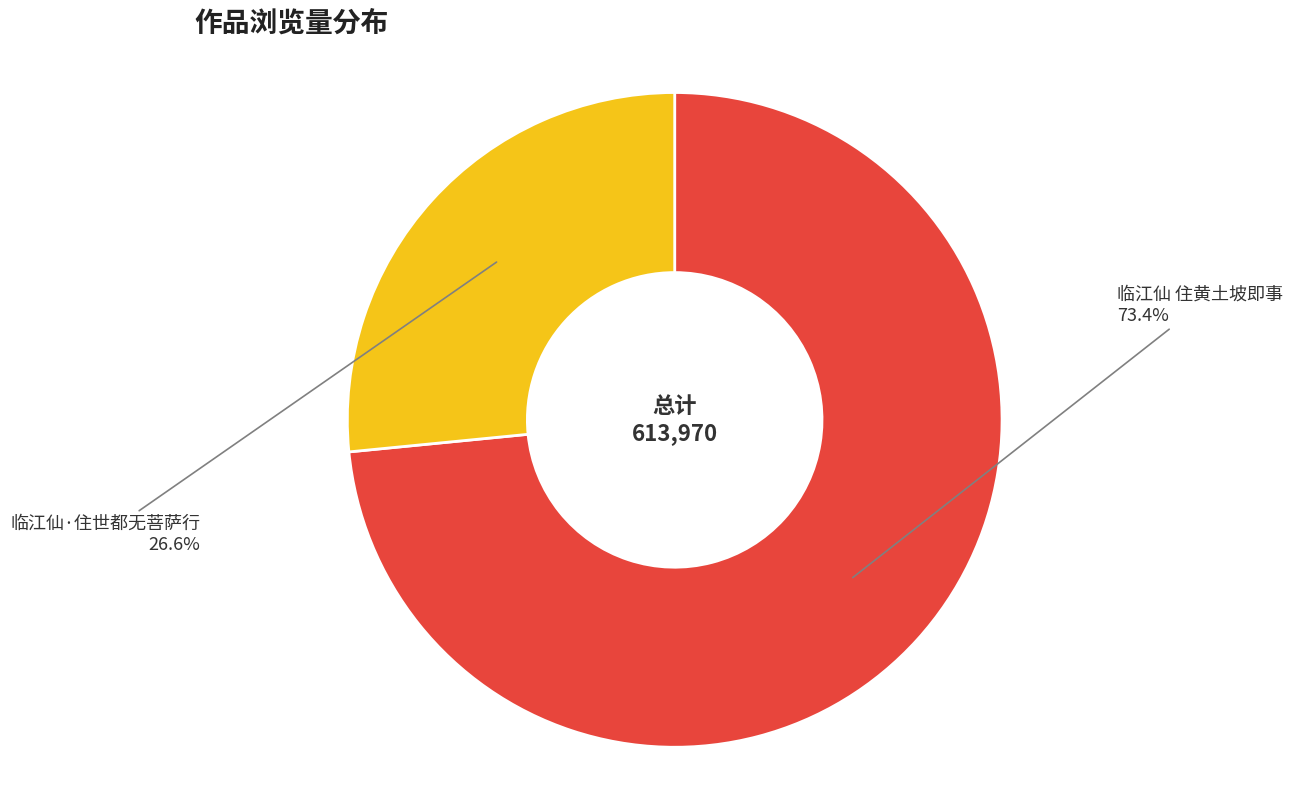

The 临江仙 住黄土坡即事 slice represents 64% of the pie. True or false?

False